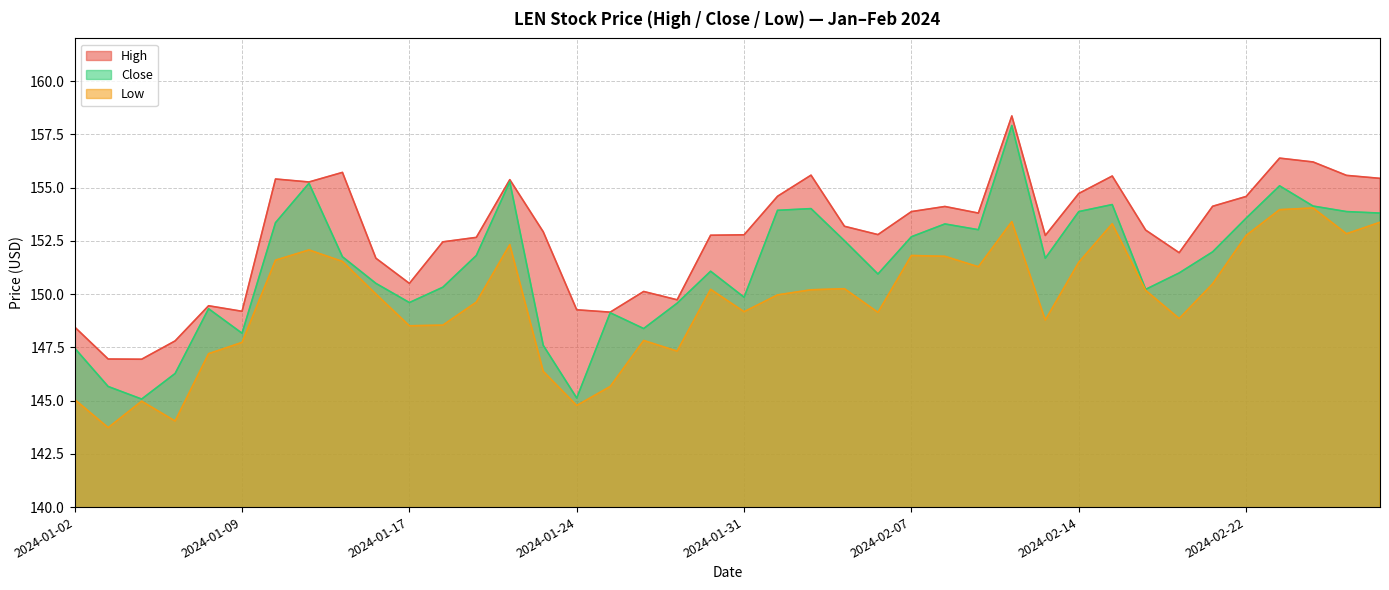

True or false: Close and High intersect in this chart.

False